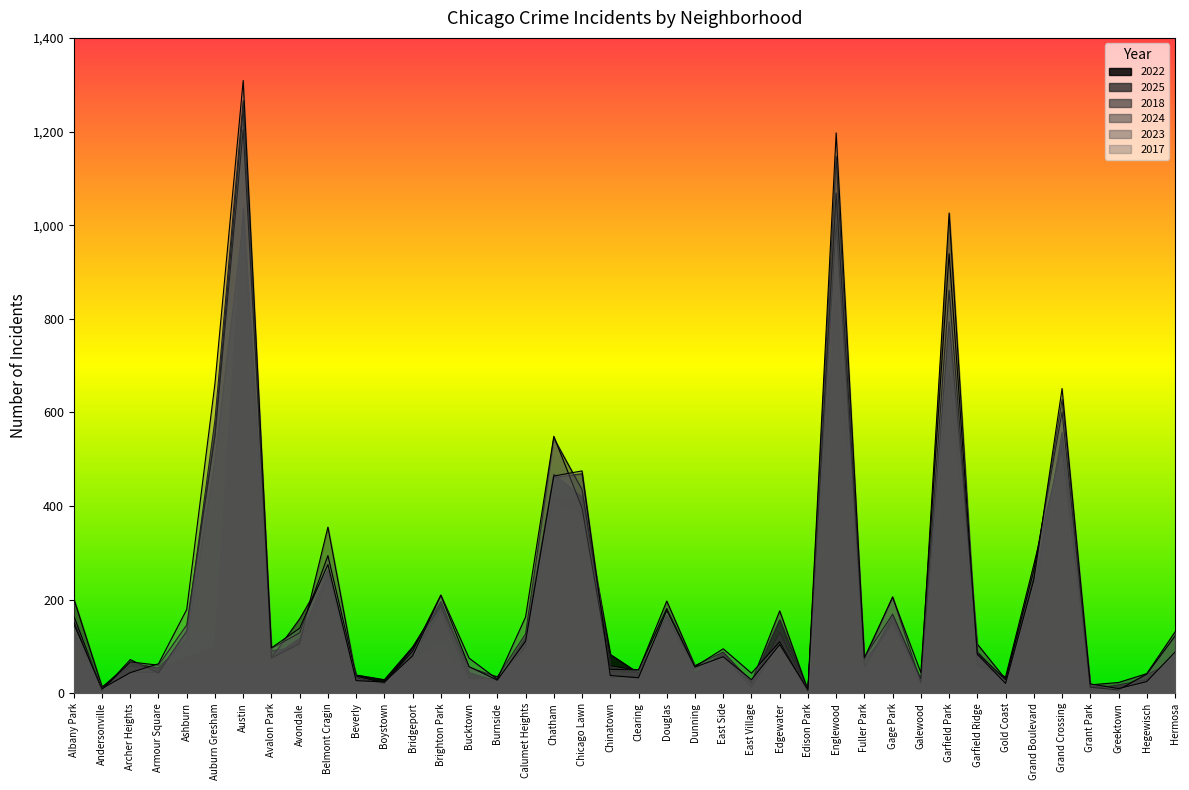

Read the 2018 value at Douglas.

166